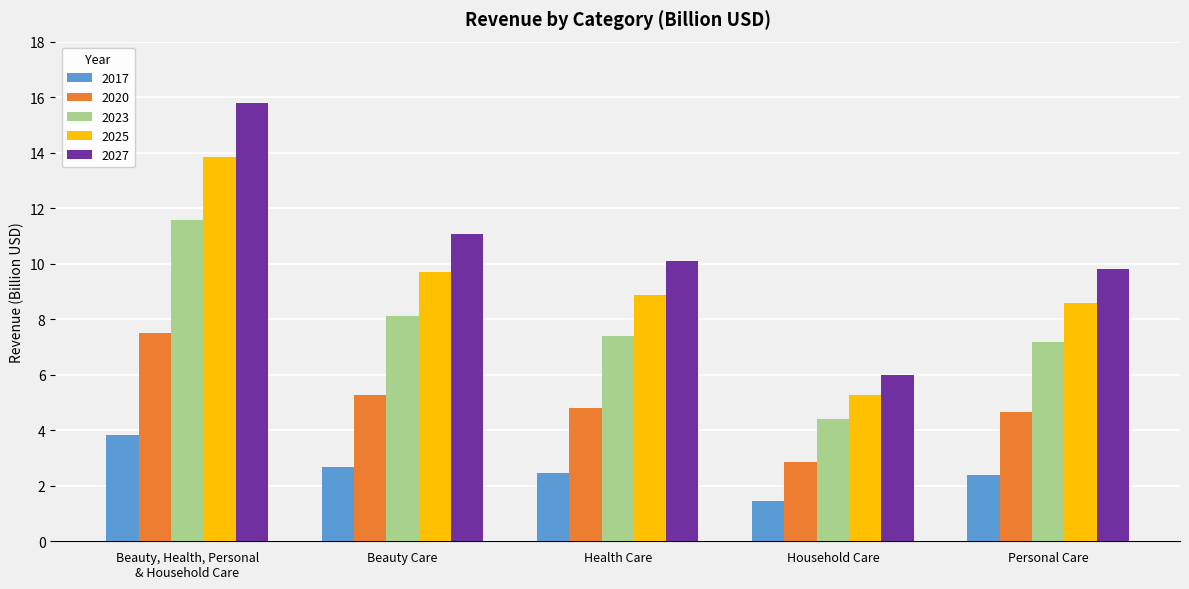

Reading left to right, transcribe all the data shown in this chart.

2017: 3.8	2.7	2.4	1.5	2.4
2020: 7.5	5.3	4.8	2.9	4.7
2023: 11.6	8.1	7.4	4.4	7.2
2025: 13.8	9.7	8.9	5.3	8.6
2027: 15.8	11.1	10.1	6.0	9.8